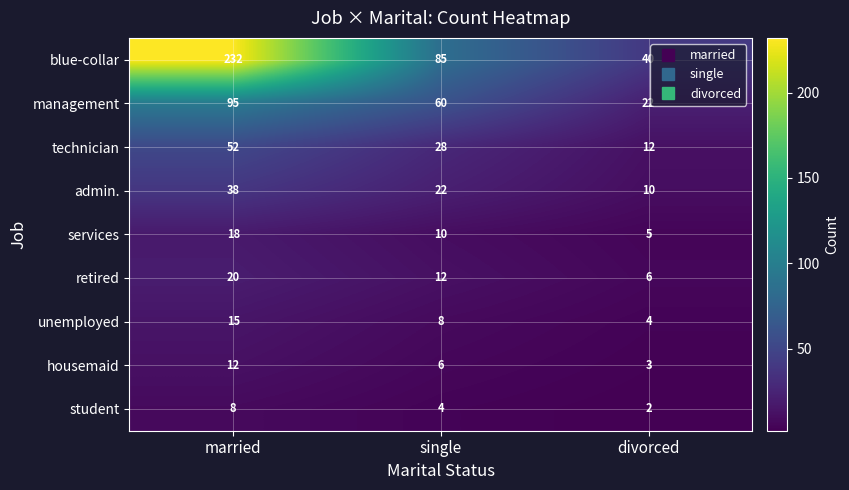

Between married and single, which series saw the biggest shift?

blue-collar